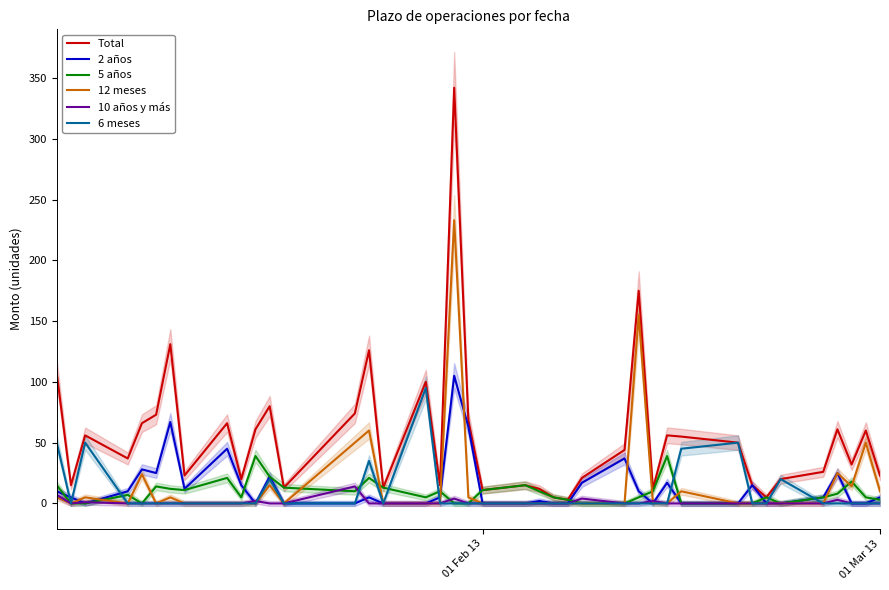

True or false: 12 meses and 6 meses cross at least once.

False